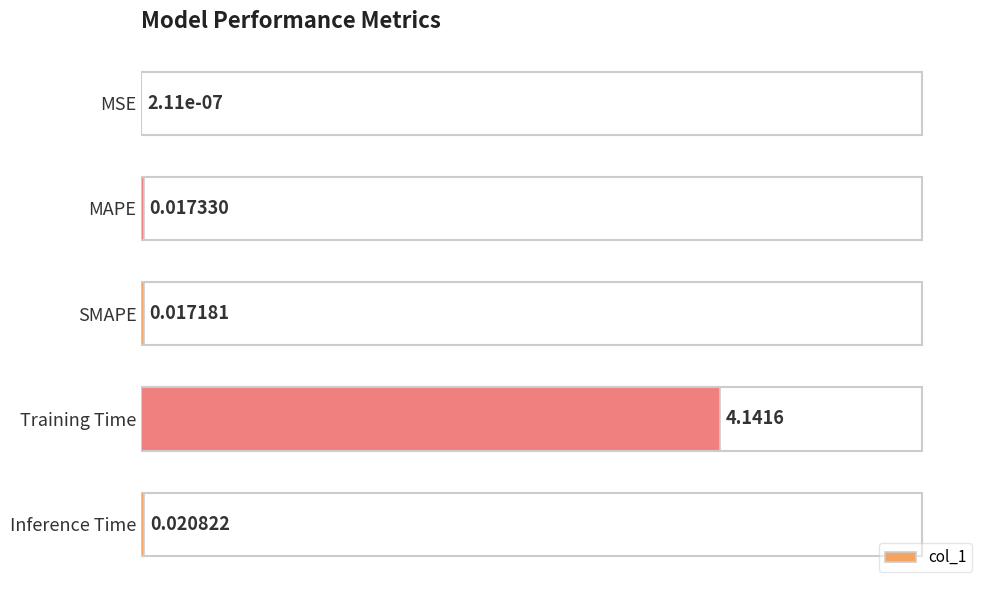

What is the change in value from MSE to Training Time?

+4.1